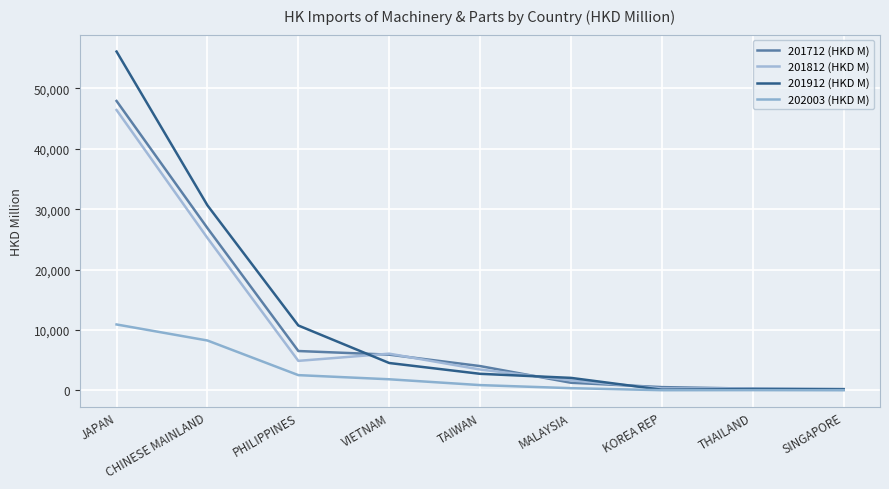

Which category has the lowest value in the 201812 (HKD M) series?

SINGAPORE